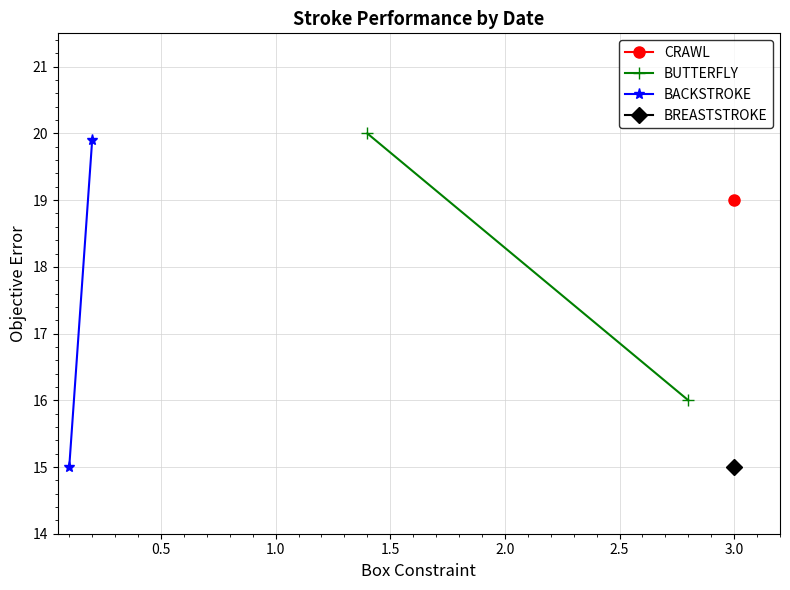

Which series has the largest total across all categories?

BUTTERFLY